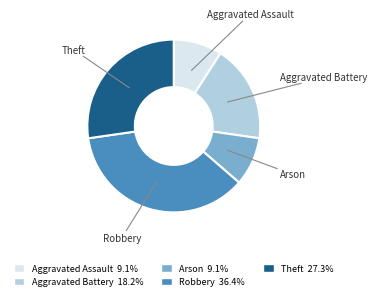

How many segments does this pie chart have?

5